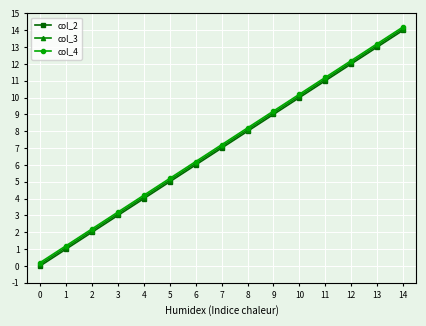

Is it true that col_3 equals 5.1 at 5?

True